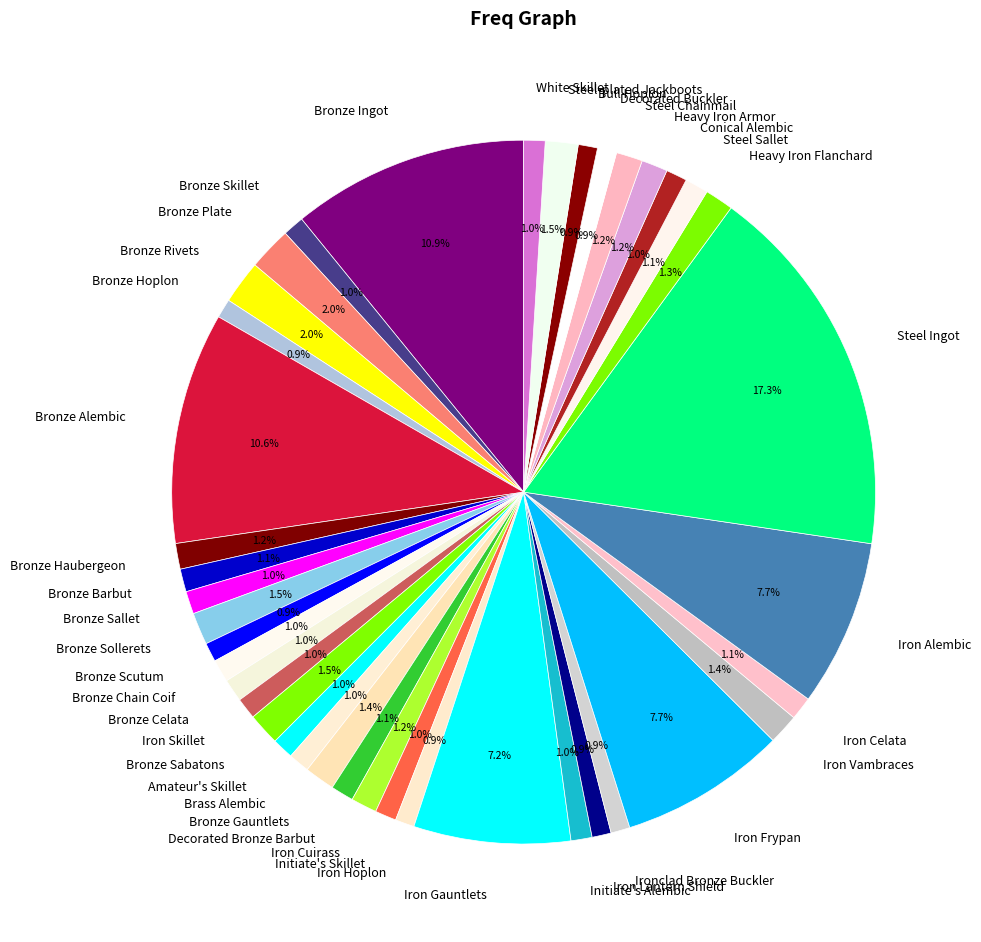

Between Bronze Sollerets and Brass Alembic, which is larger?

Bronze Sollerets